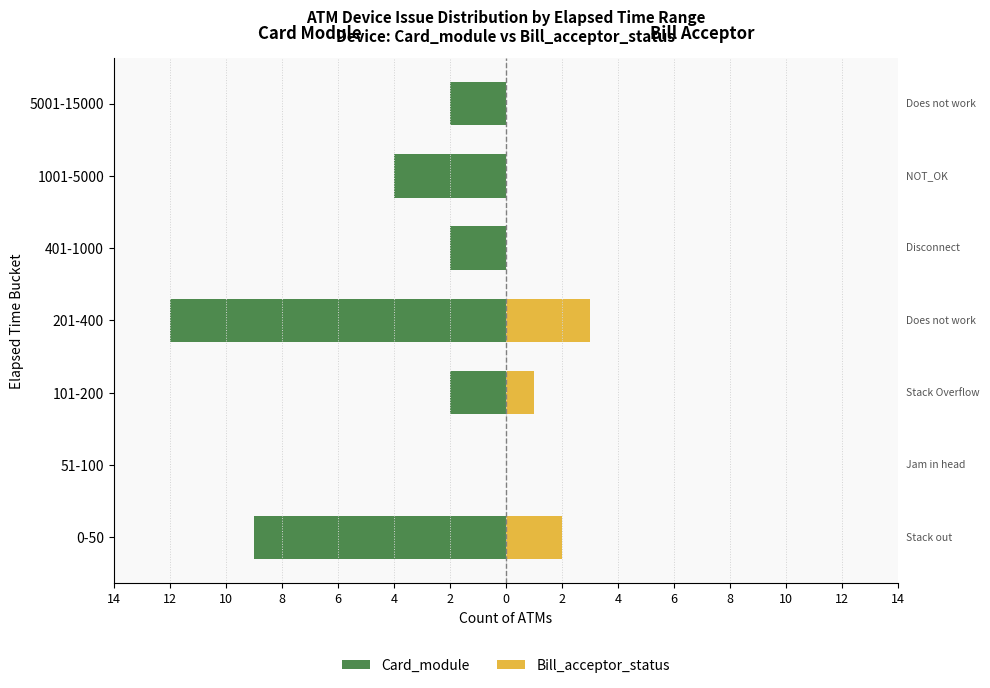

How many values in Bill_acceptor_status are above zero?

3